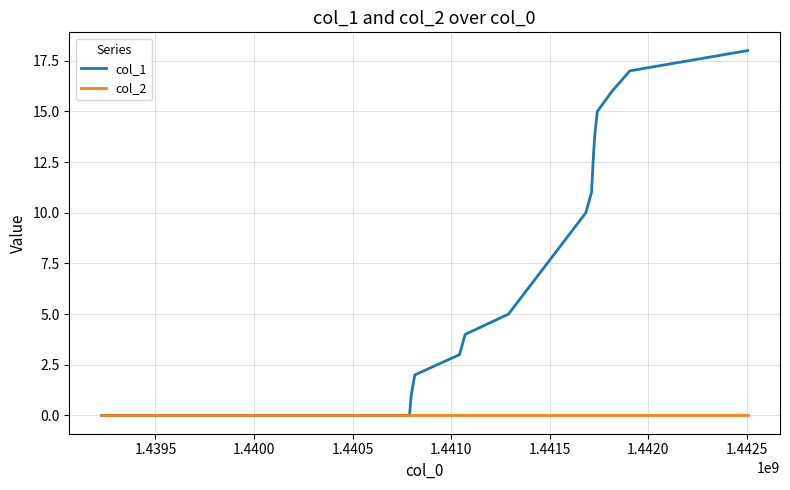

True or false: col_1 has more than 1 points higher than both neighbors.

False